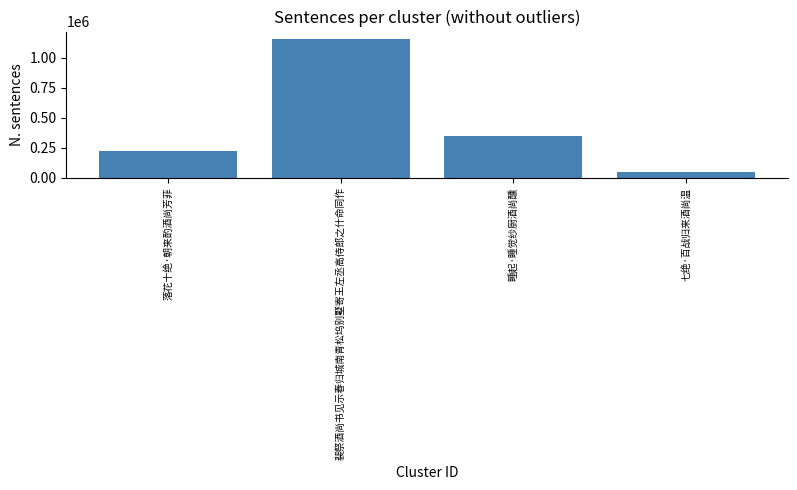

What is the change in value from 裴祭酒尚书见示春归城南青松坞别墅寄王左丞高侍郎之什命同作 to 睡起·睡觉纱厨酒尚醺?

-811756